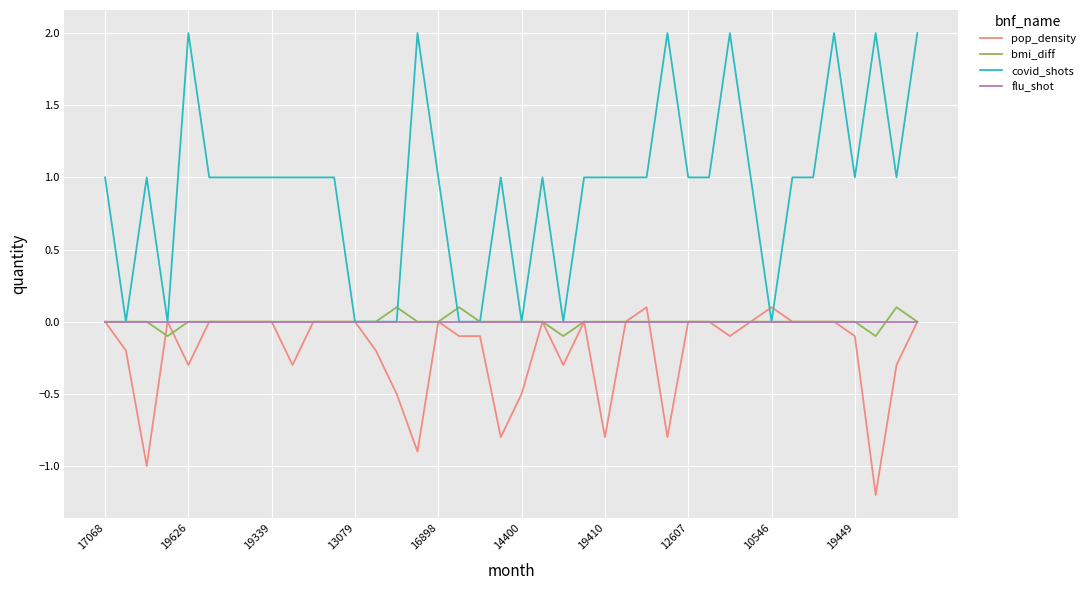

Which series has the largest total across all categories?

covid_shots